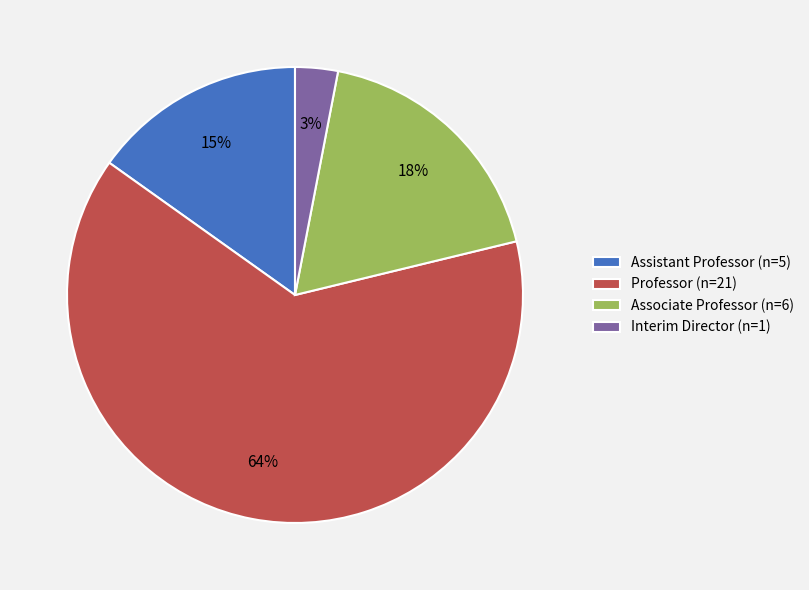

Which category has the biggest portion of the pie?

Professor